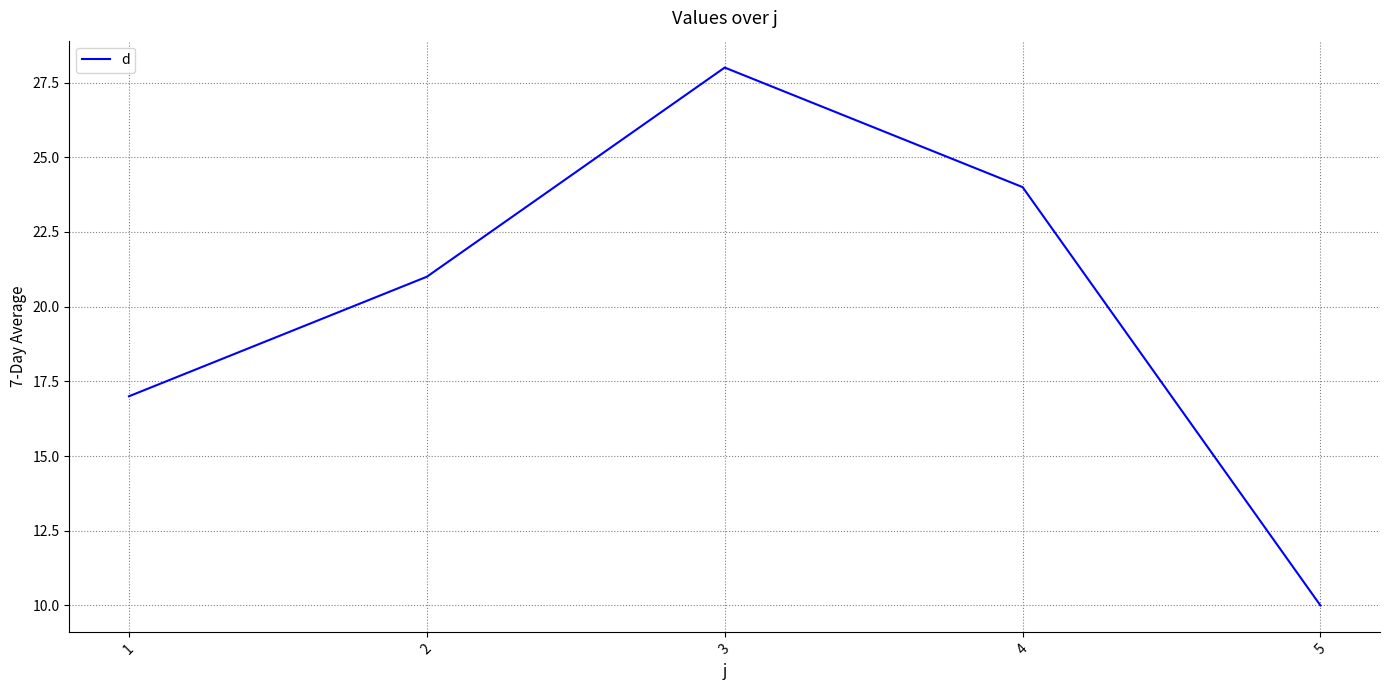

True or false: the data shows 17 at 1.

True